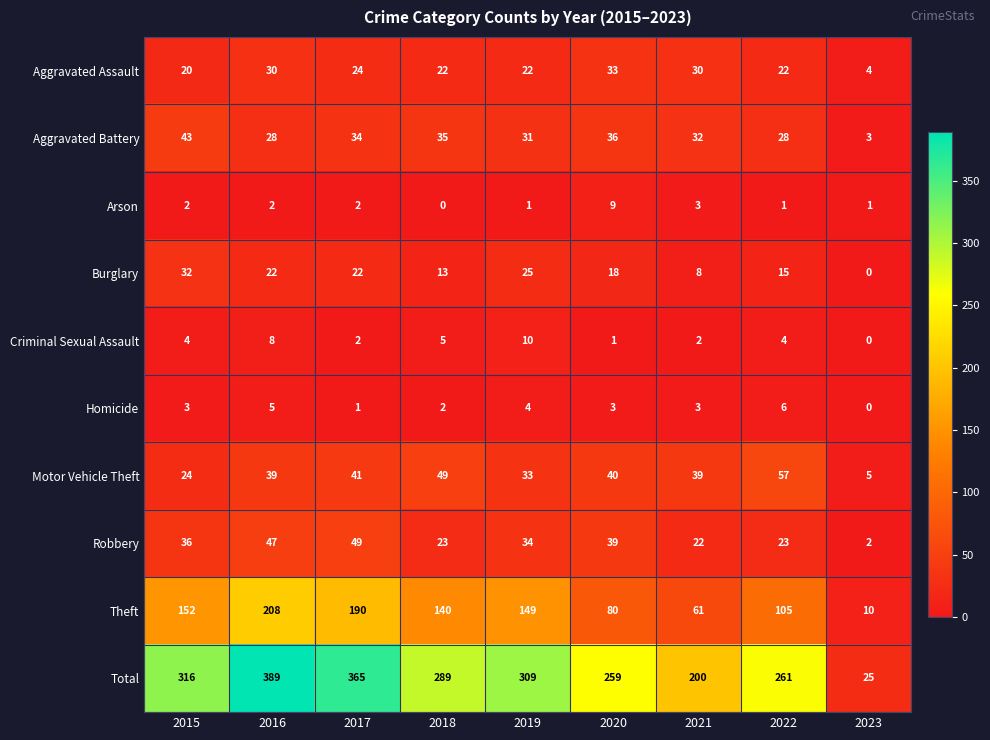

Is it true that Homicide equals 2 at 2018?

True